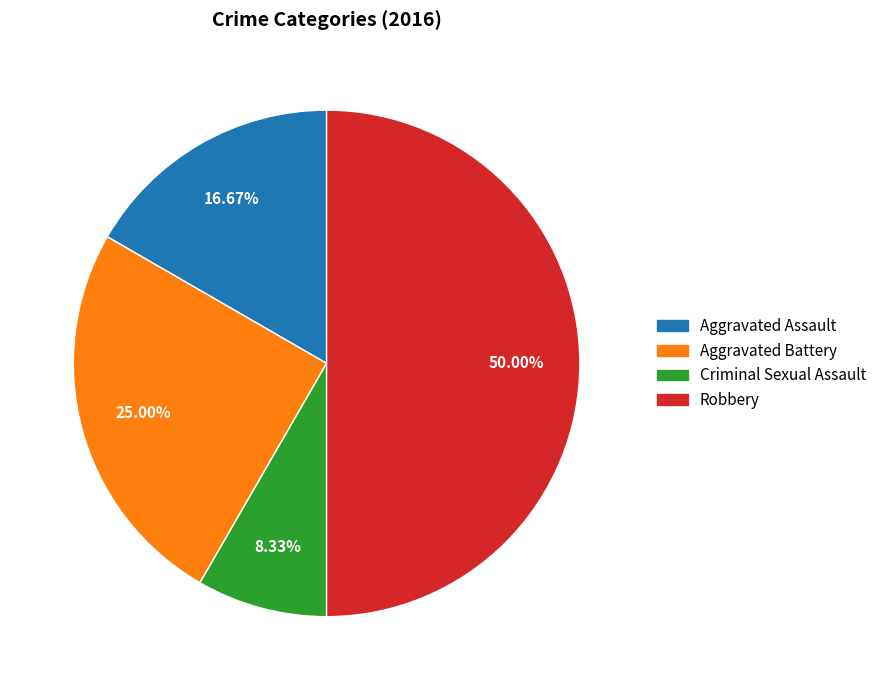

To the nearest percent, what portion does Aggravated Assault represent?

17%